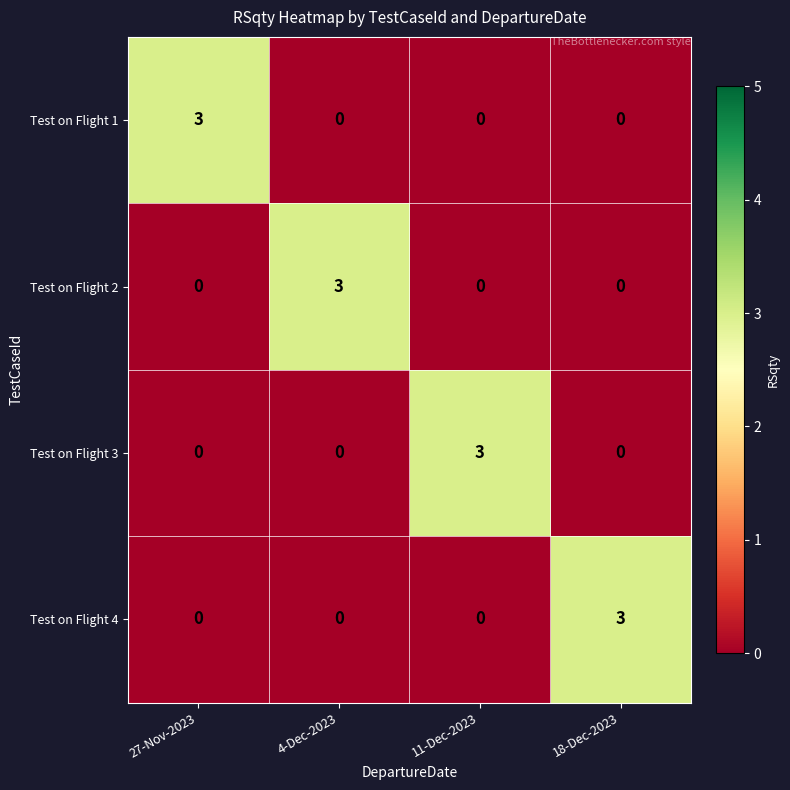

What is the maximum value shown in the chart?

3